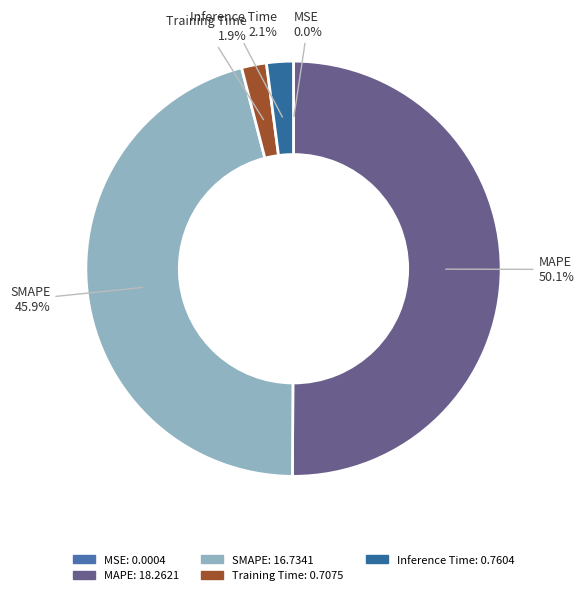

To the nearest percent, what is the combined percentage of Training Time and MAPE?

52%